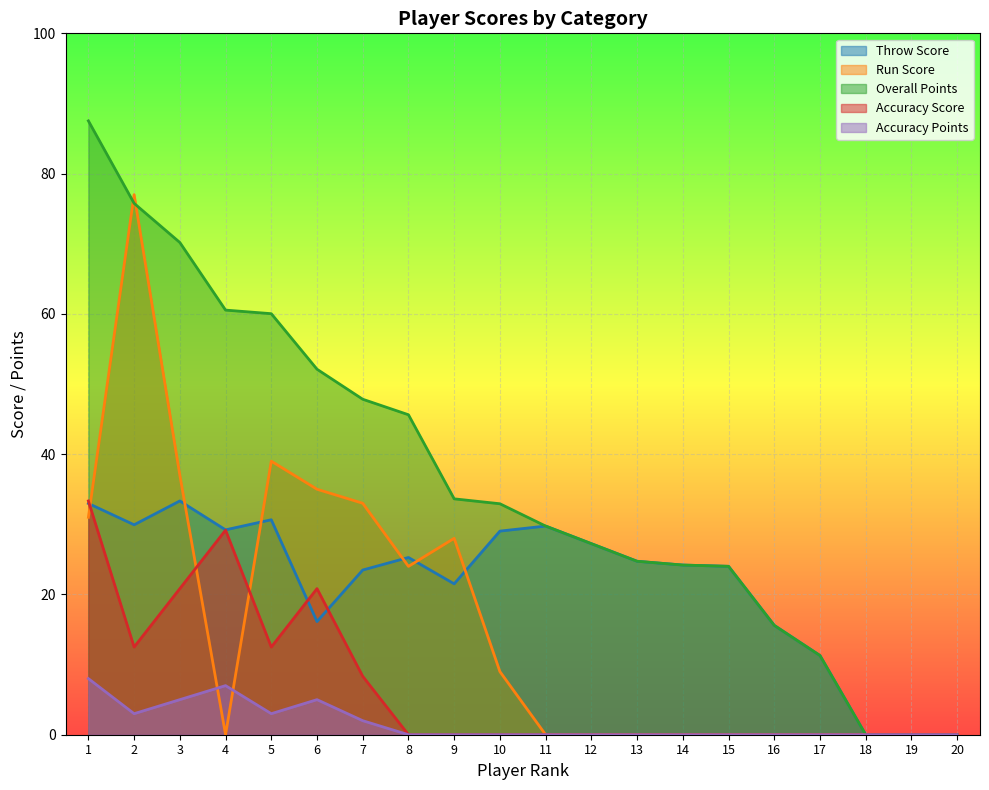

At which category does Accuracy Points reach its first local peak?

4